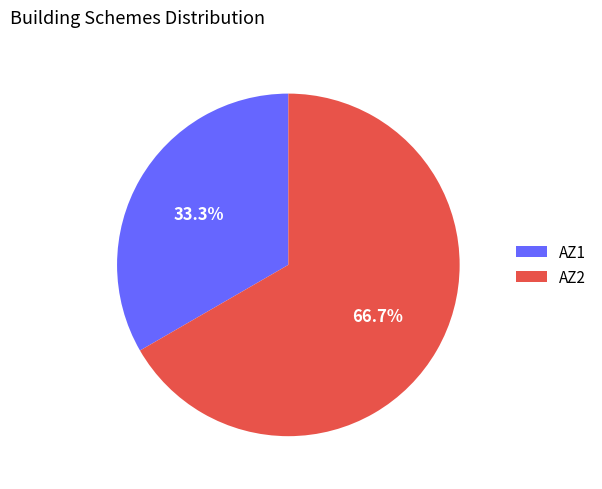

Between AZ1 and AZ2, which is larger?

AZ2